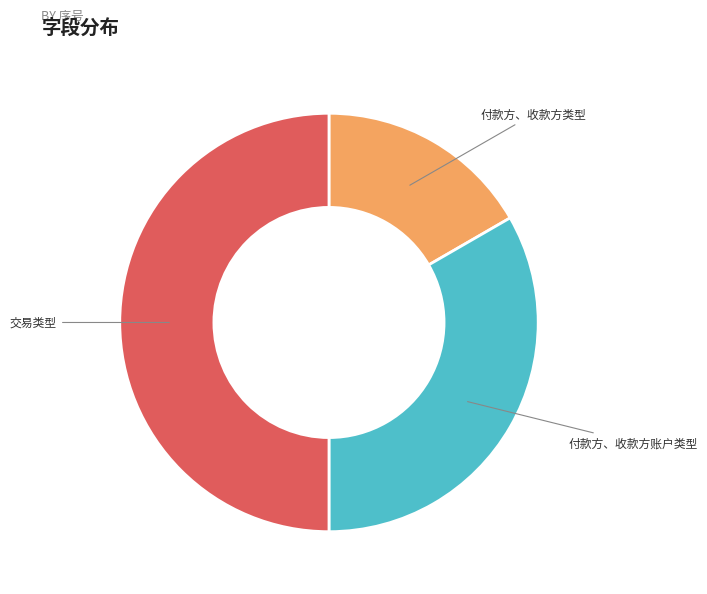

True or false: 交易类型 accounts for 50% of the total.

True